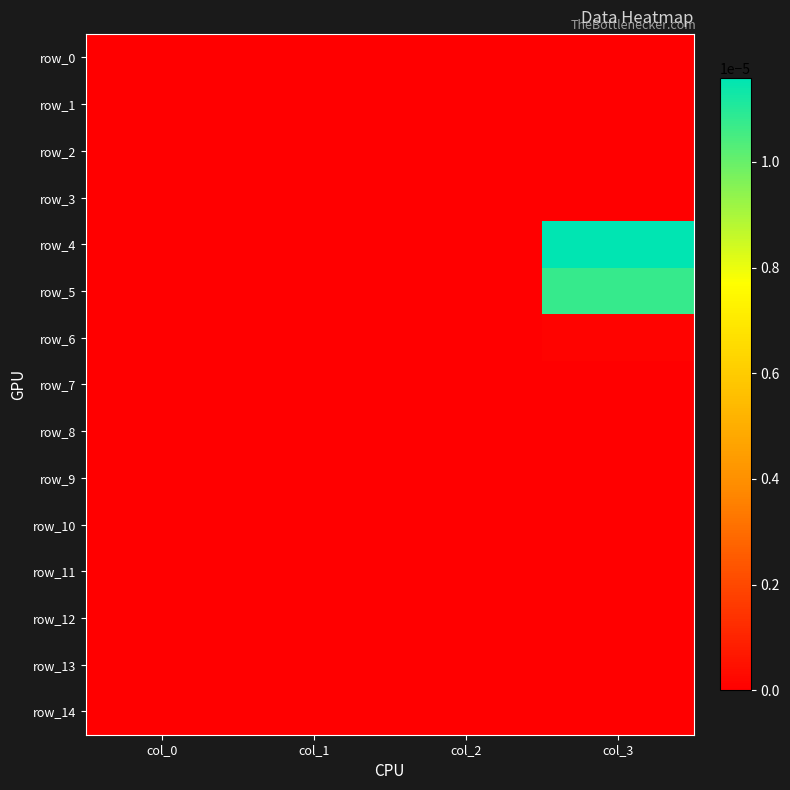

At which category is the sum across all series the highest?

col_3